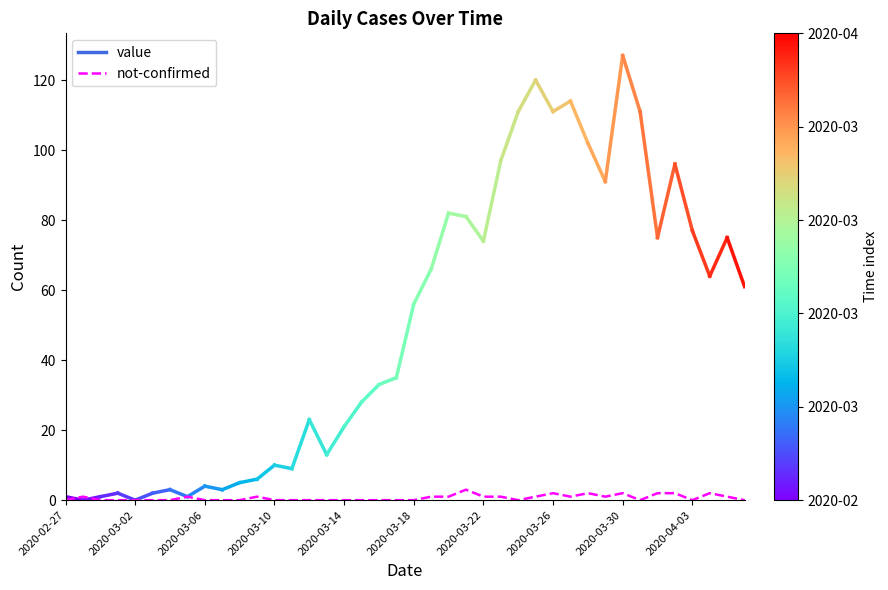

What is the difference between the maximum and minimum values?

3